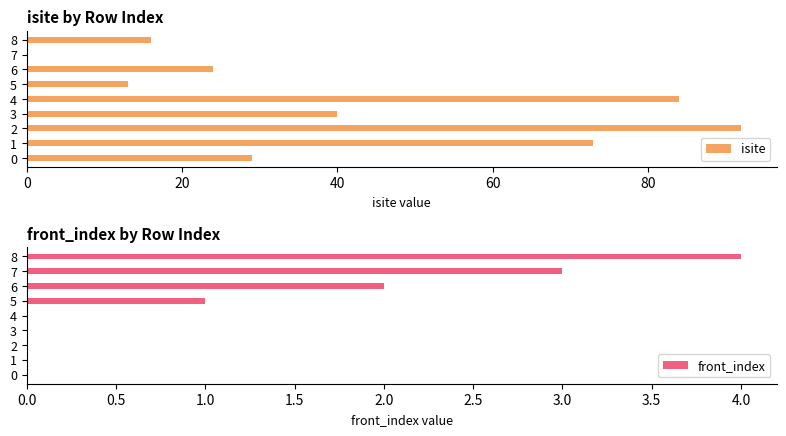

What is the total value across all series at 6?

26